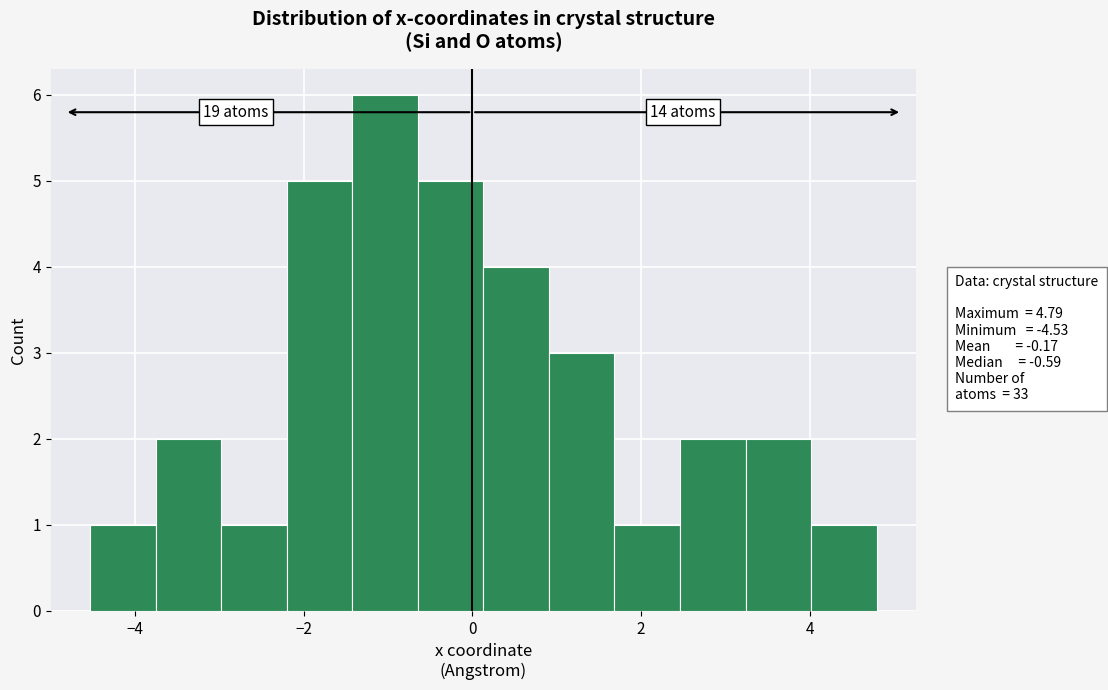

Read against the x-axis, roughly where is the centre of the tallest bar?

-1.0